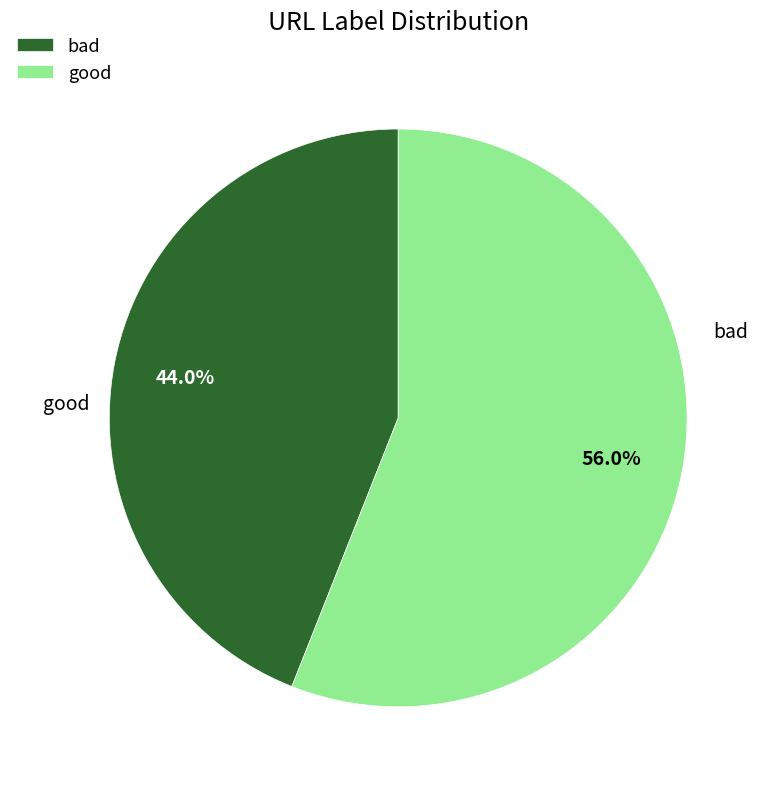

How many slices are in this pie chart?

2